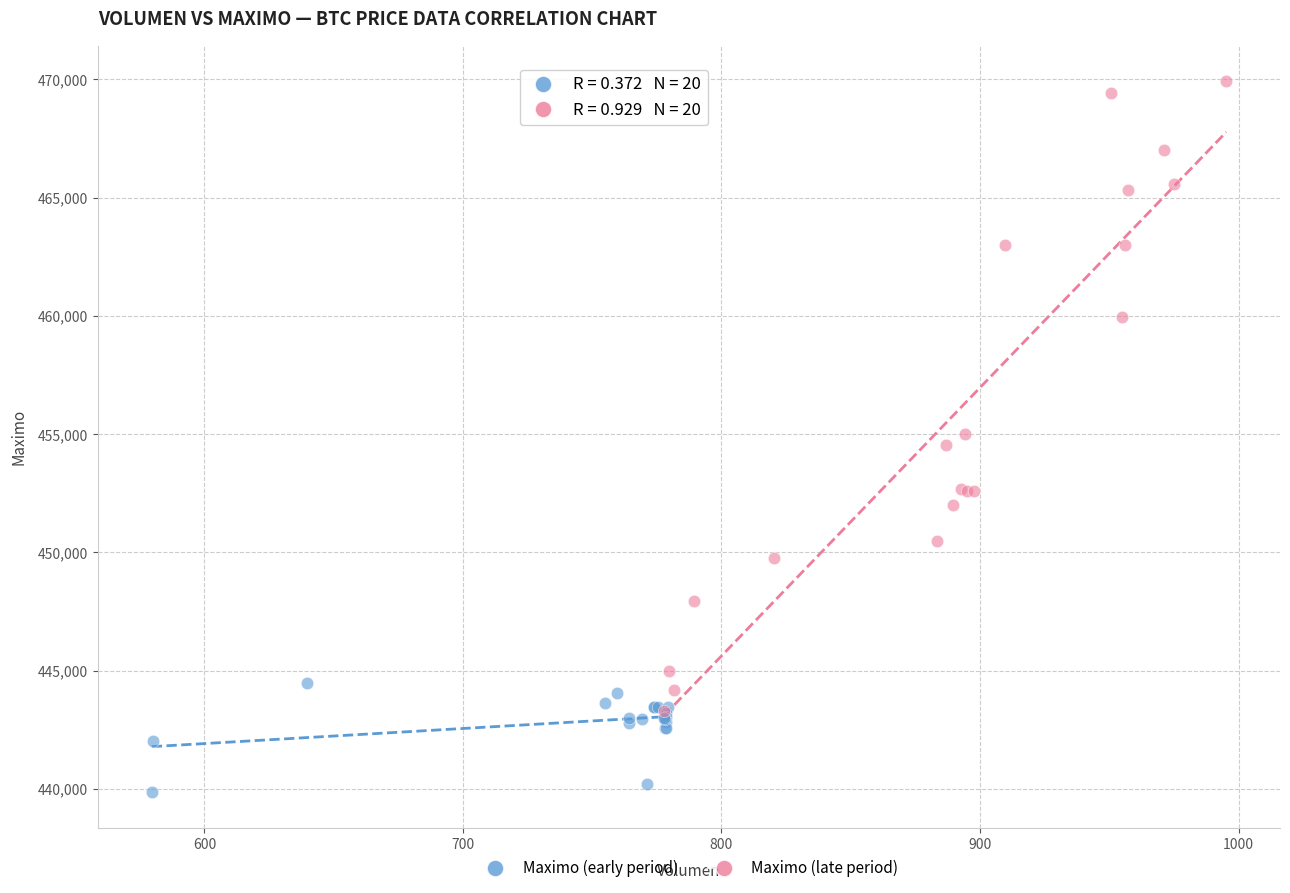

Which series has the widest spread of Y values?

Maximo (late period)